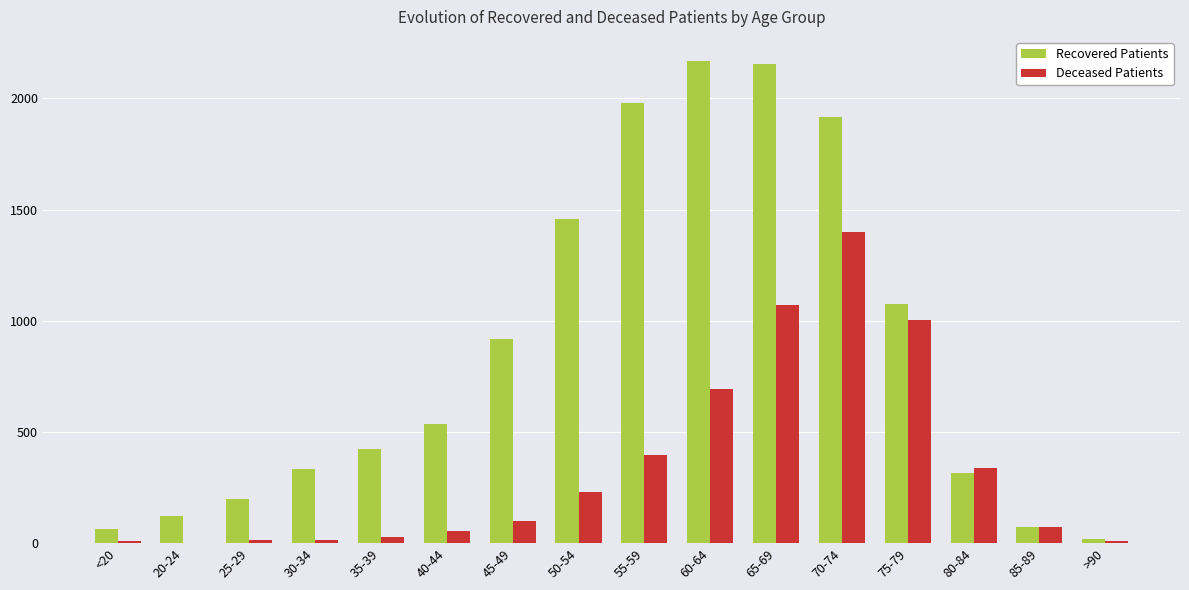

What is the highest value of the Recovered Patients series?

2168